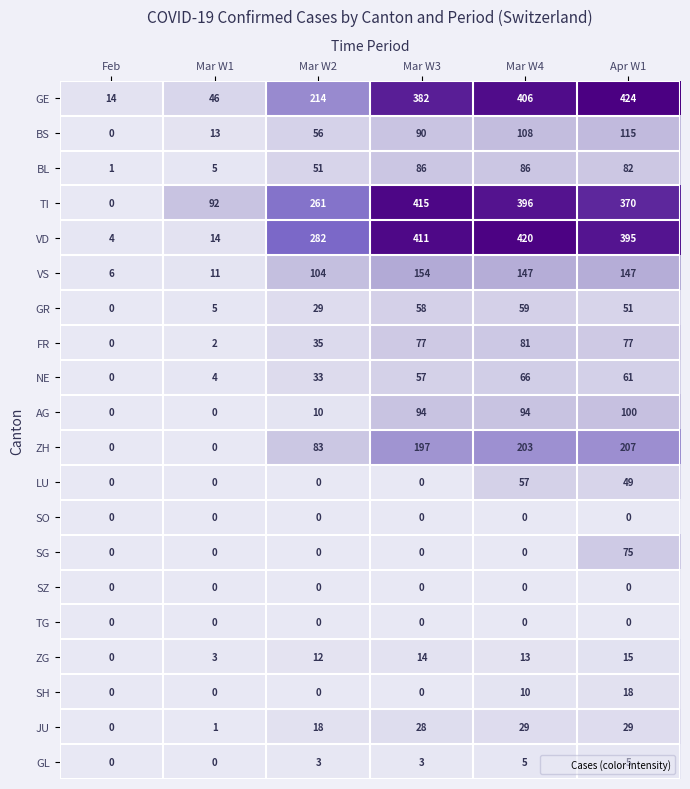

What is the difference between the maximum and minimum values in the VS series?

148